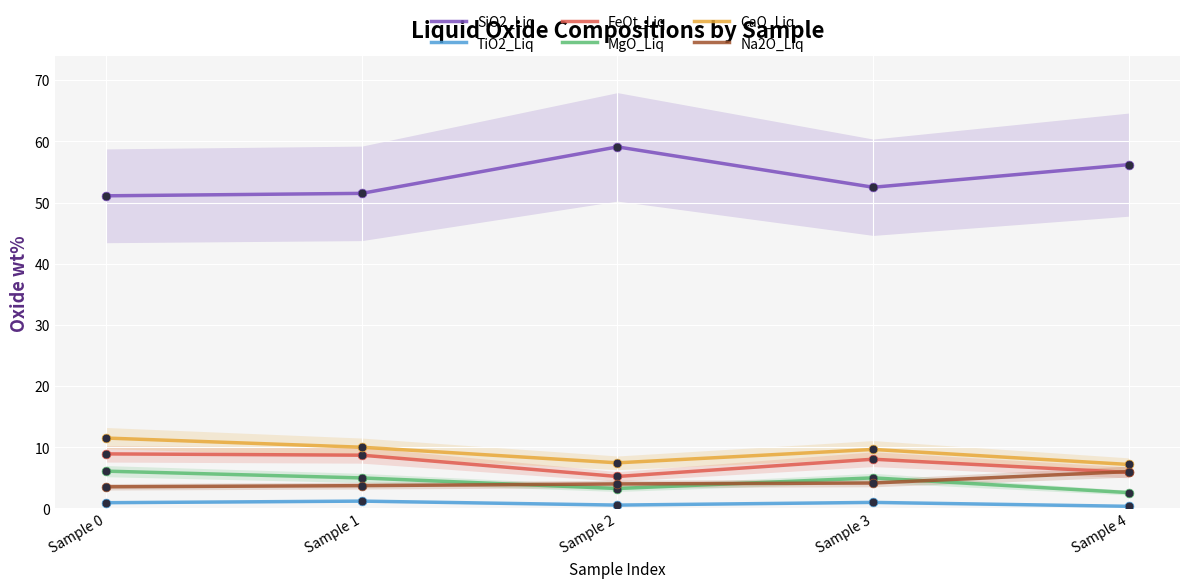

Which series has the largest total across all categories?

SiO2_Liq